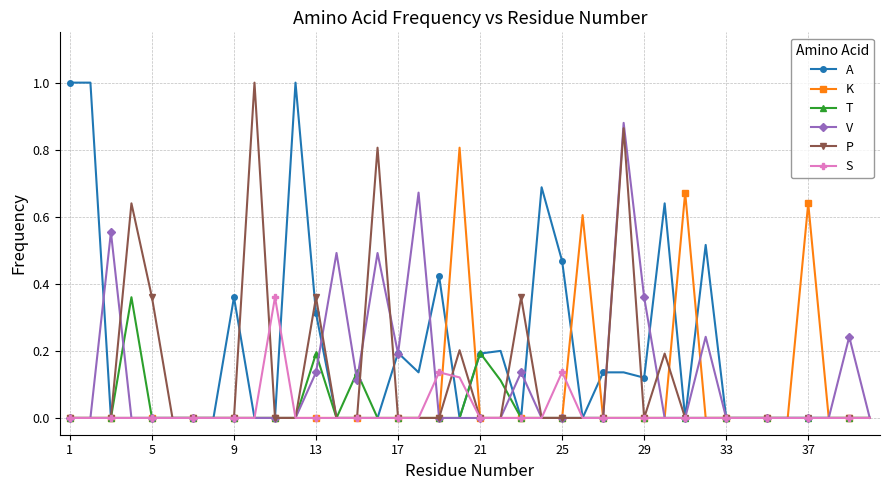

What are all the series names shown in the legend?

A, K, T, V, P, S